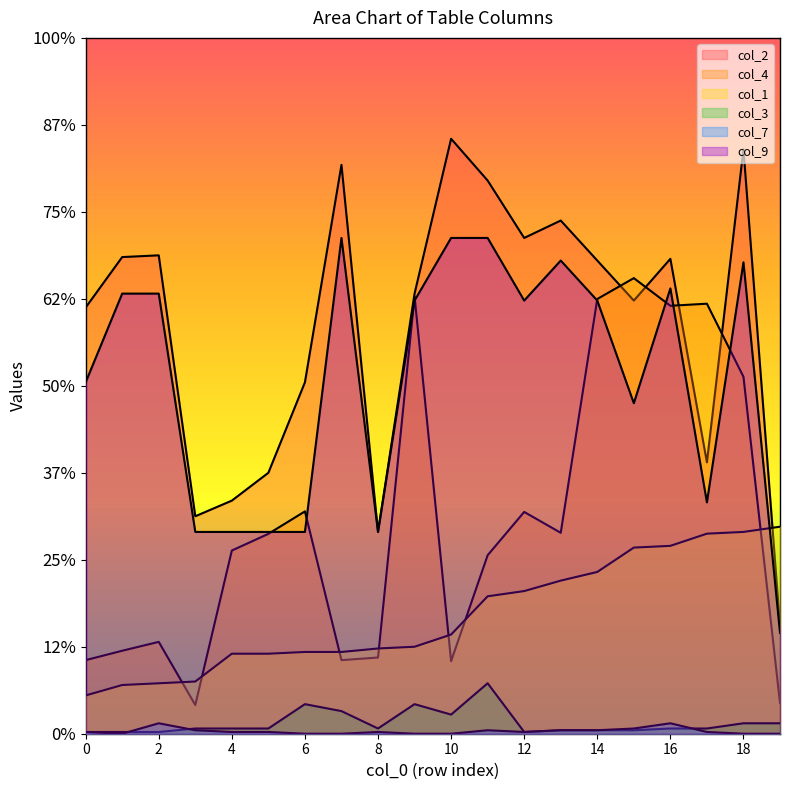

List the labels in order of col_9 value, largest first.

7, 10, 11, 13, 18, 16, 1, 2, 9, 12, 14, 0, 15, 17, 3, 4, 5, 6, 8, 19